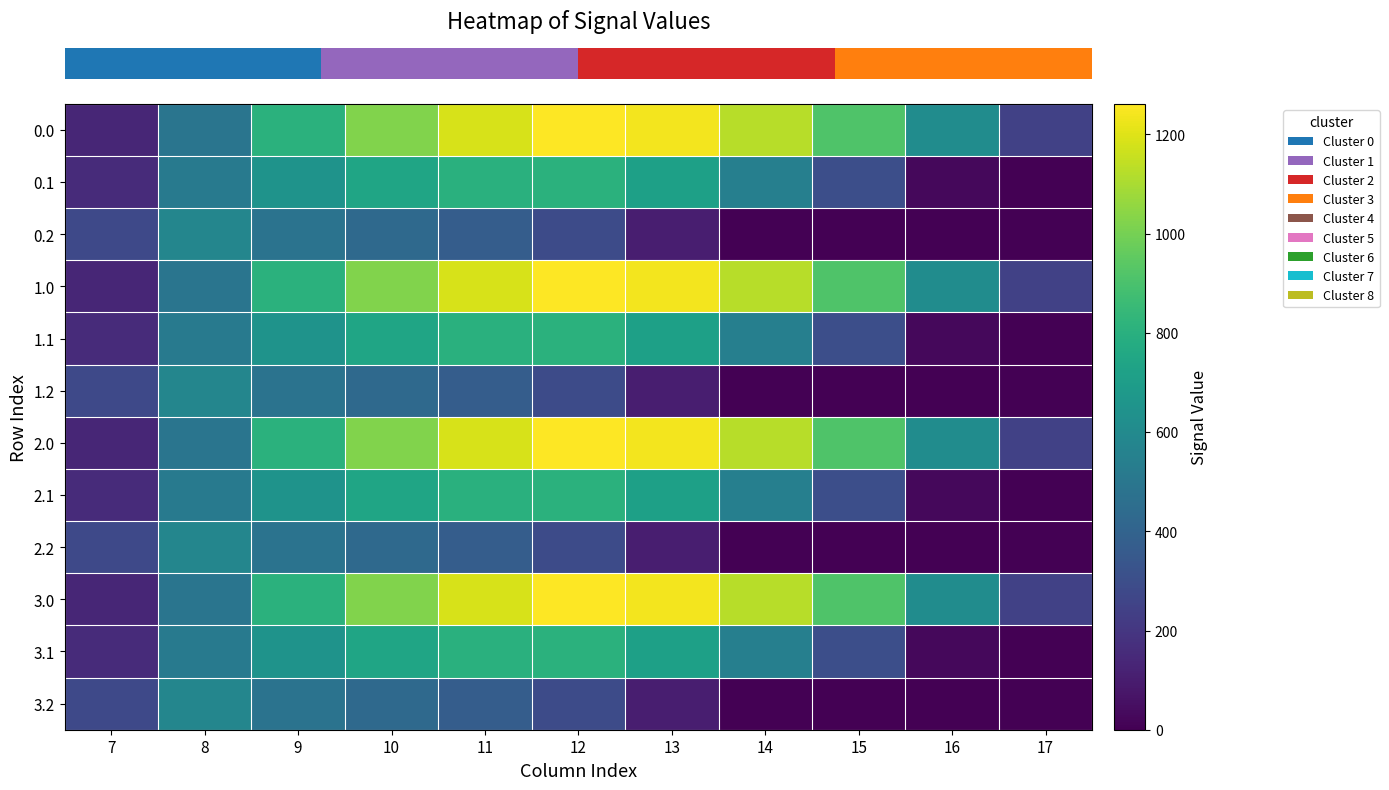

What is the difference between the highest and lowest values at 9?

323.4